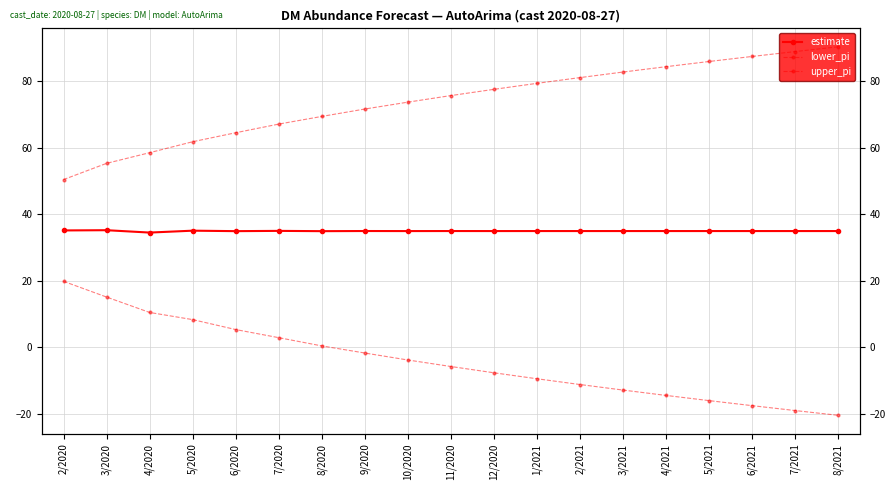

What is the total value across all series at 4/2021?

104.7